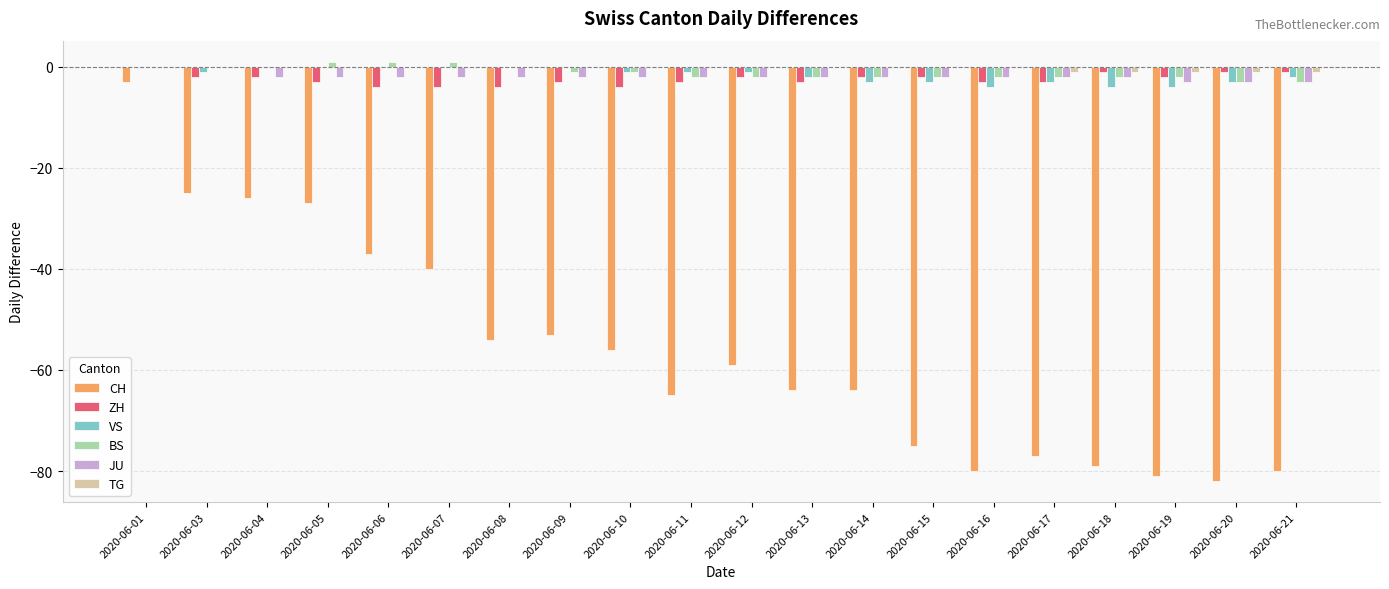

Is the value of VS at 2020-06-20 greater than the value of TG at 2020-06-03?

No